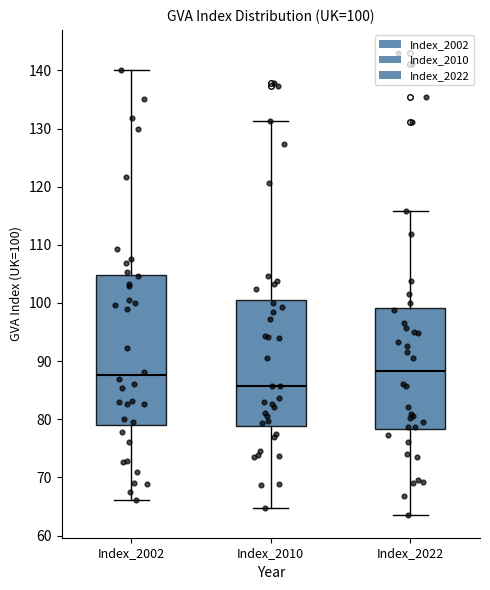

Which box's median line is the lowest?

Index_2010